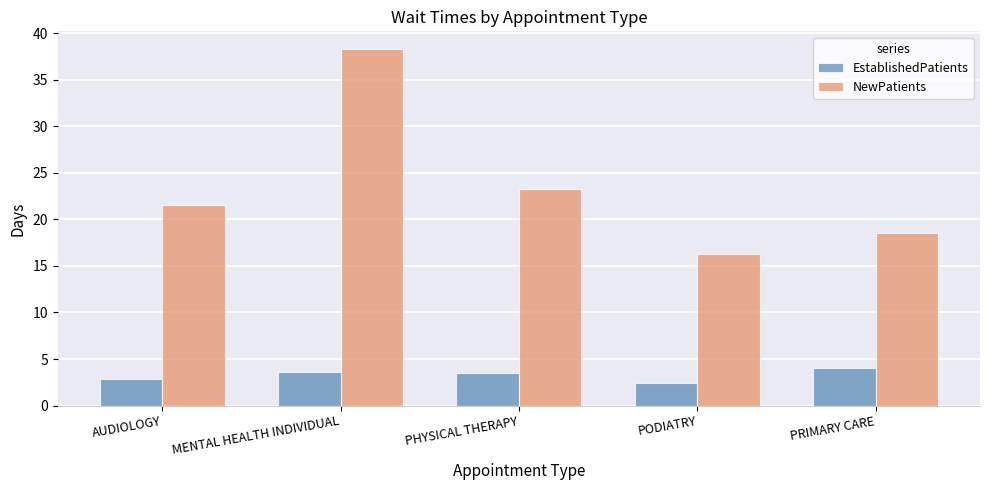

What is the average value of the EstablishedPatients series?

3.3